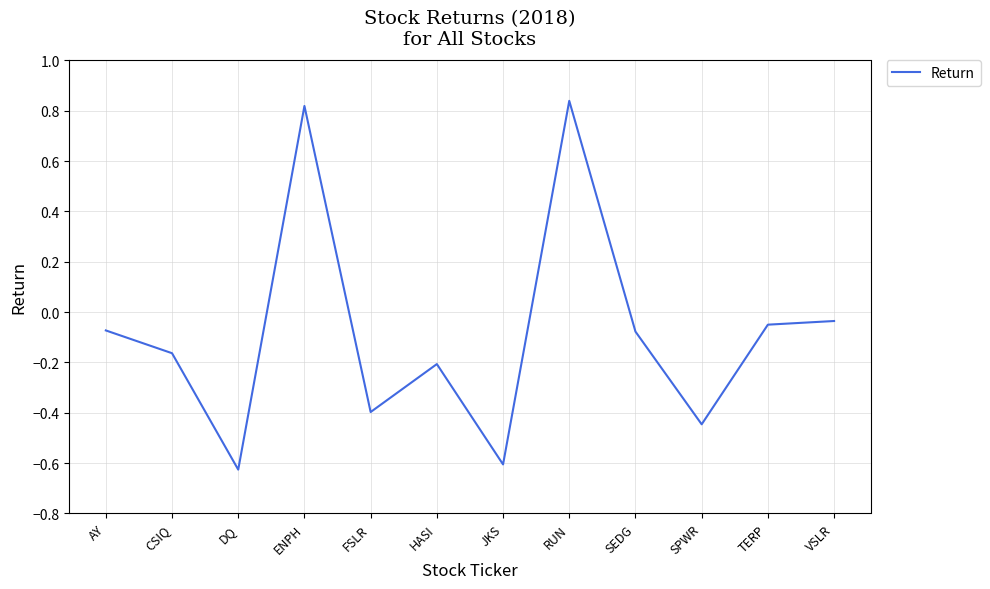

At which label does the data first exceed 0?

ENPH